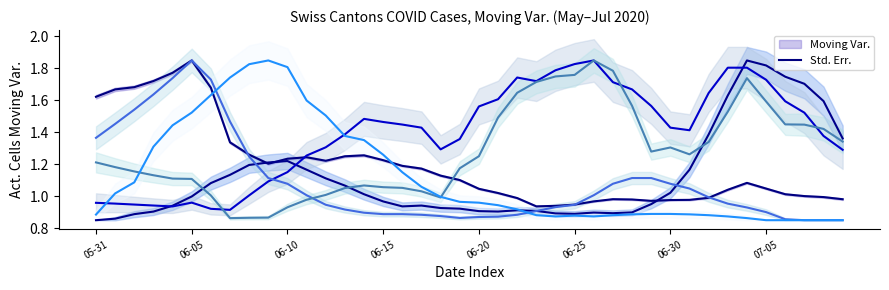

What position from the left is 38?

39